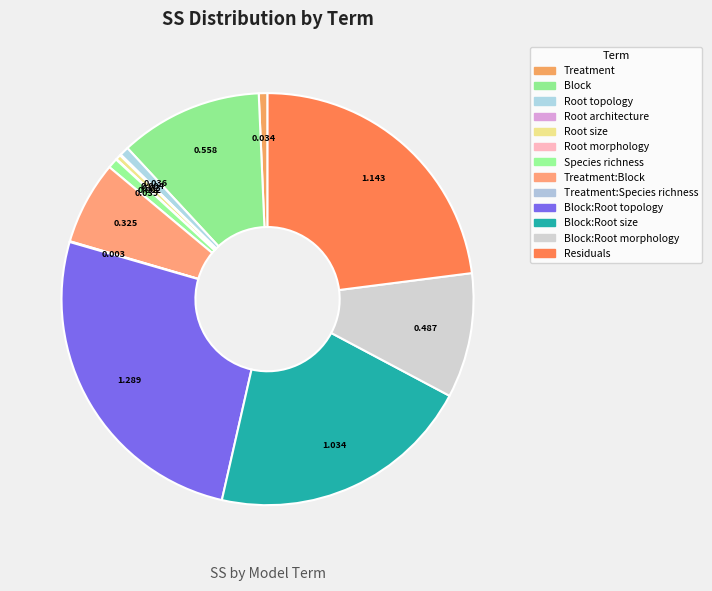

Is the sum of Root architecture and Block:Root topology greater than half?

No